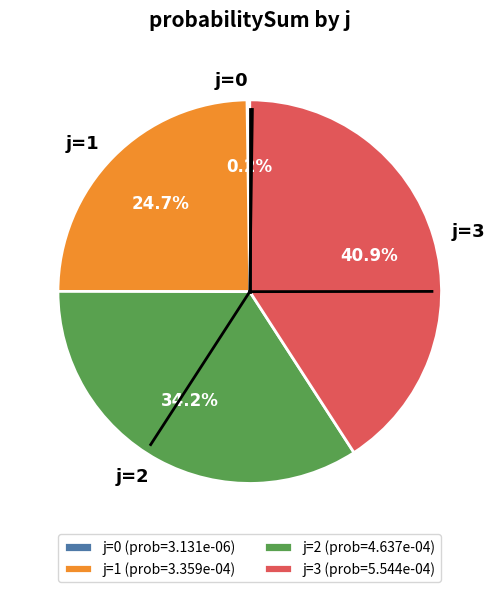

Is there any slice that represents more than half of the pie?

No